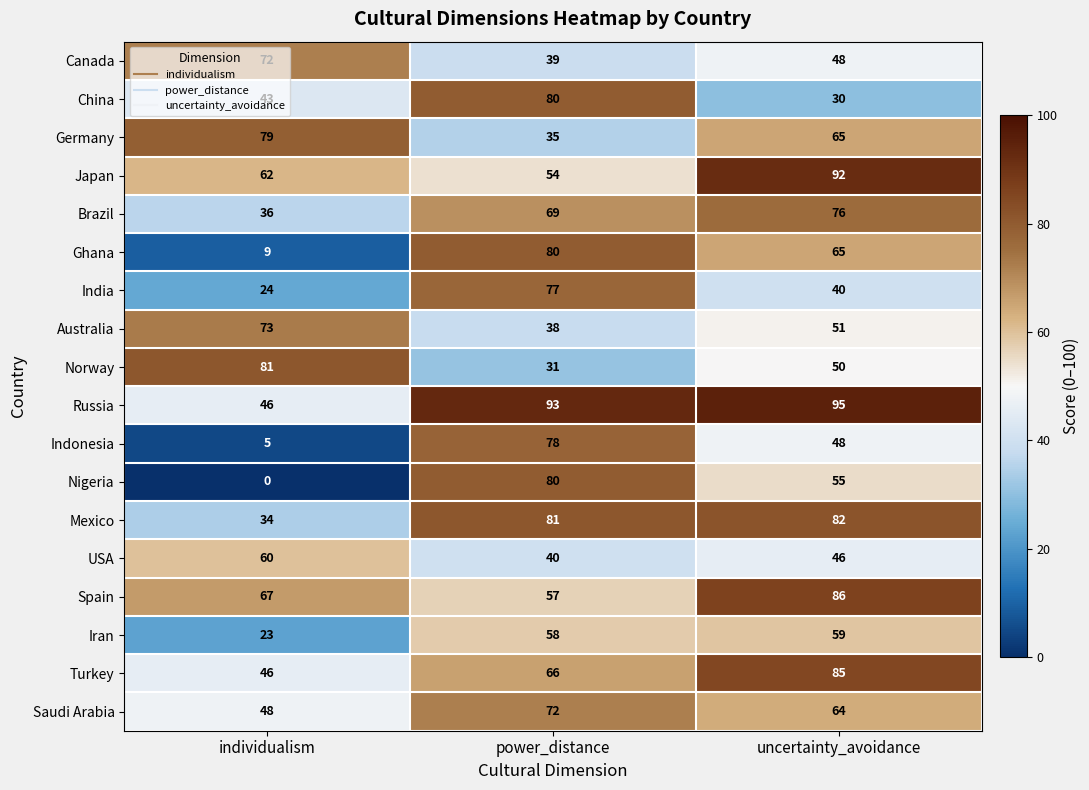

Count the number of data series in this chart.

18